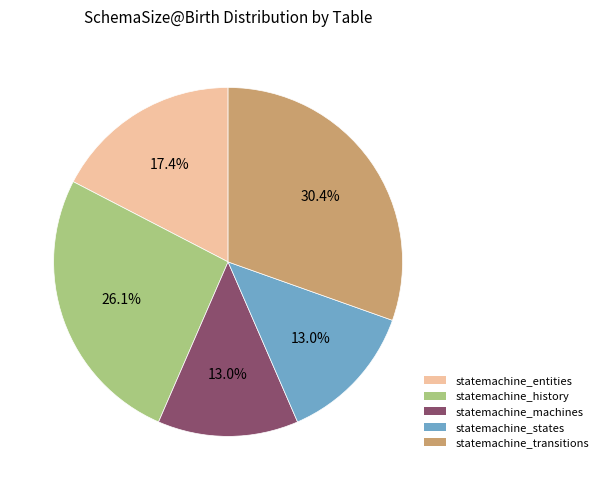

What percentage is the statemachine_machines slice, to the nearest percent?

13%